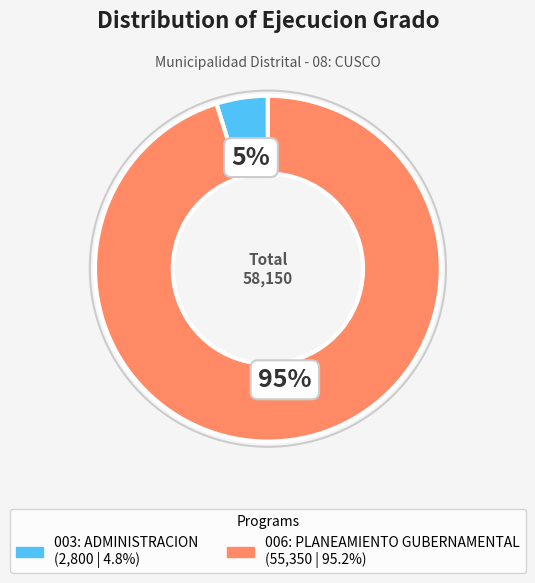

Does 003: ADMINISTRACION represent more than half of the total?

No